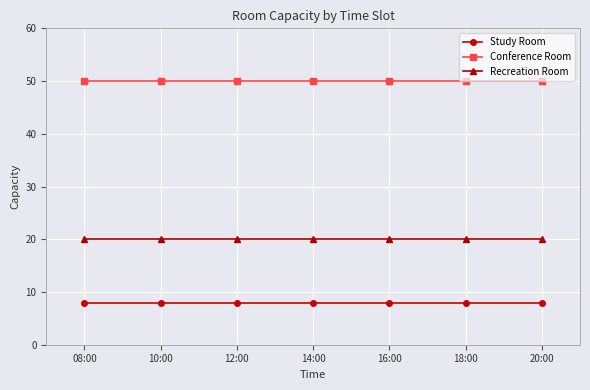

What is the minimum value shown in the chart?

8